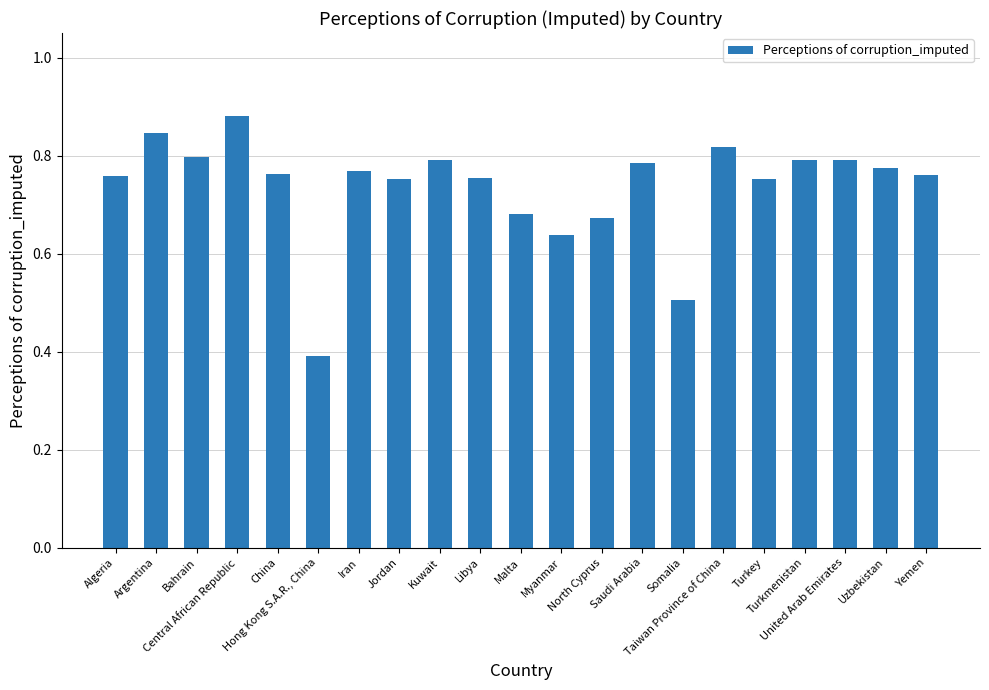

Count the values in the range 0 to 1.

21